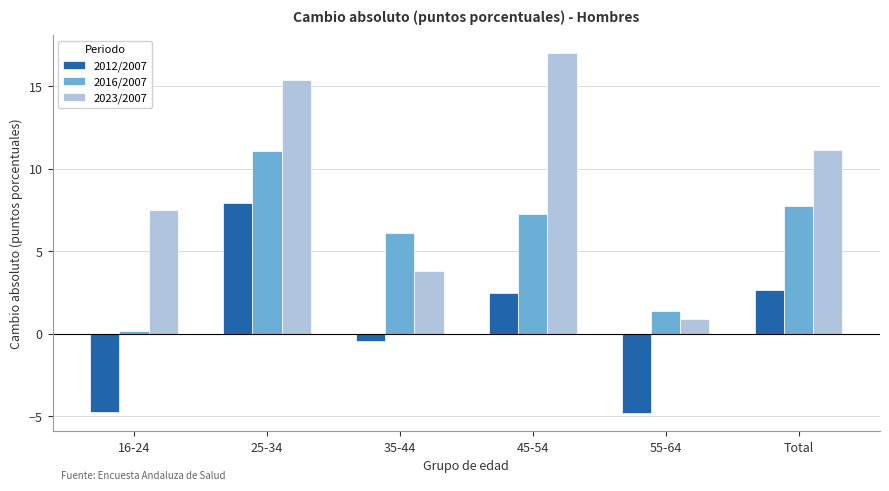

What is the minimum value shown in the chart?

-4.8